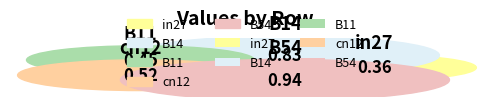

To the nearest percent, what is the combined percentage of in27 and B54?

42%